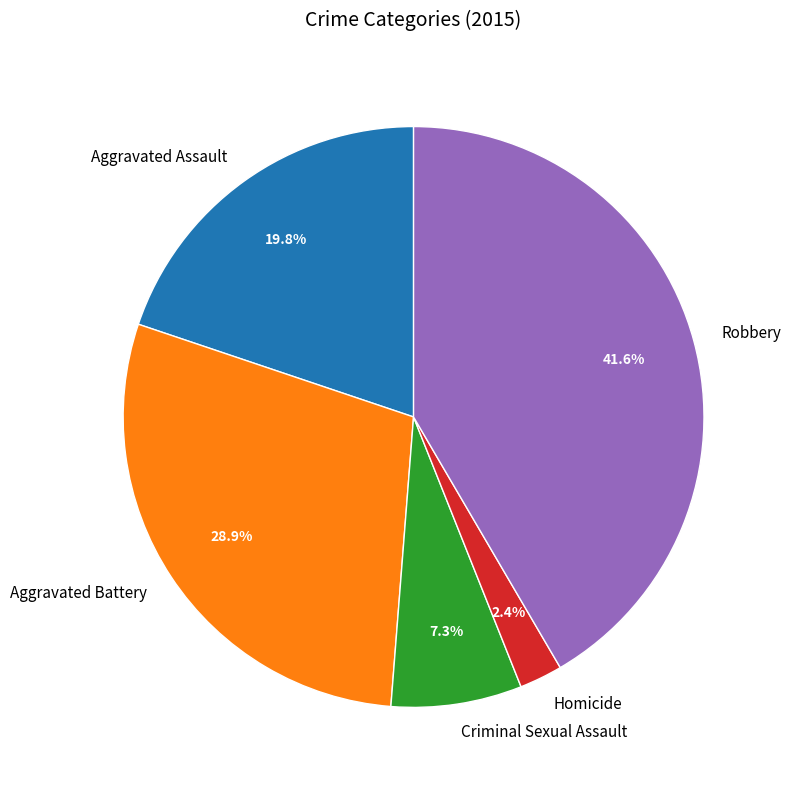

What is the smallest slice in the pie chart?

Homicide